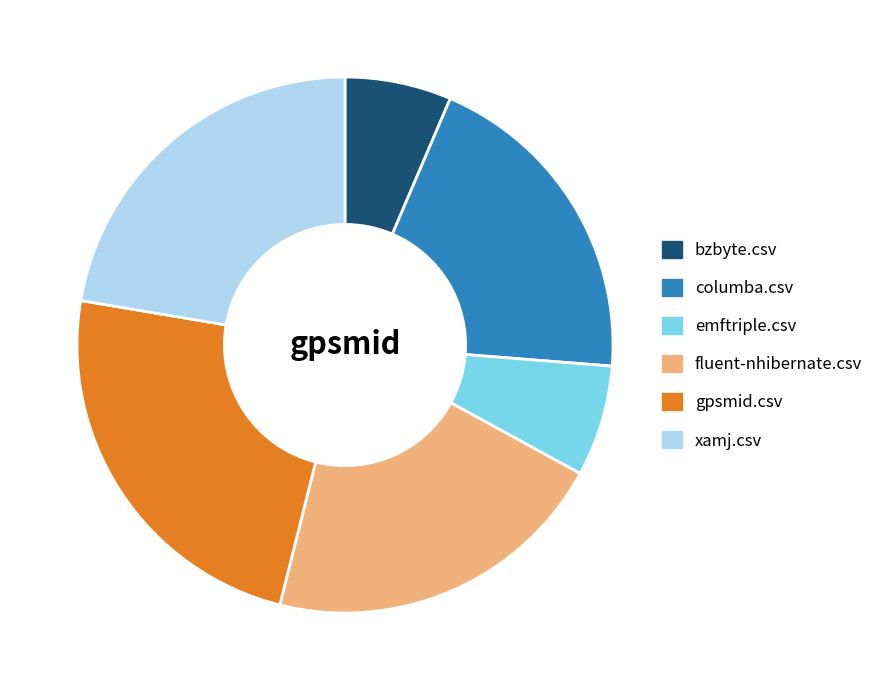

Which category has the biggest portion of the pie?

gpsmid.csv